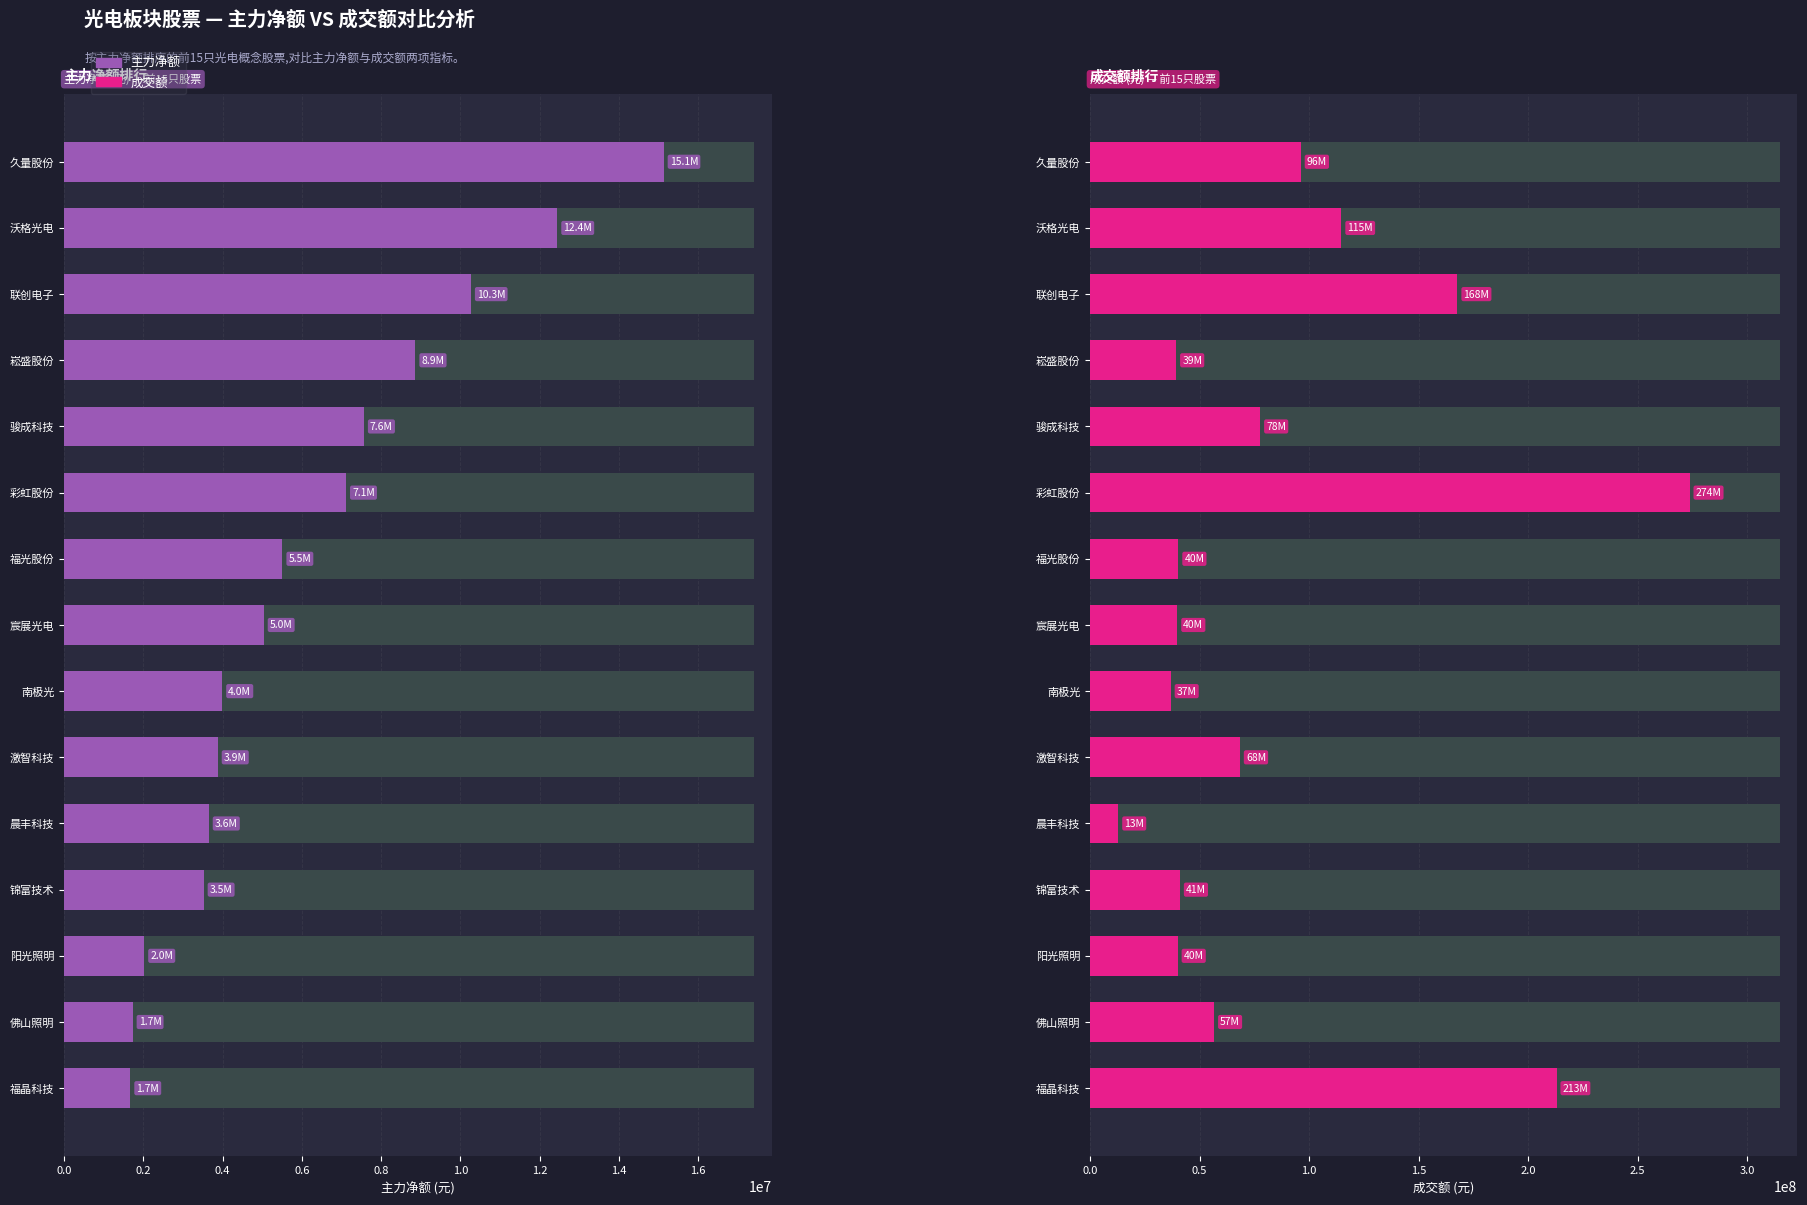

Is it true that 成交额 equals 127802708 at 骏成科技?

False